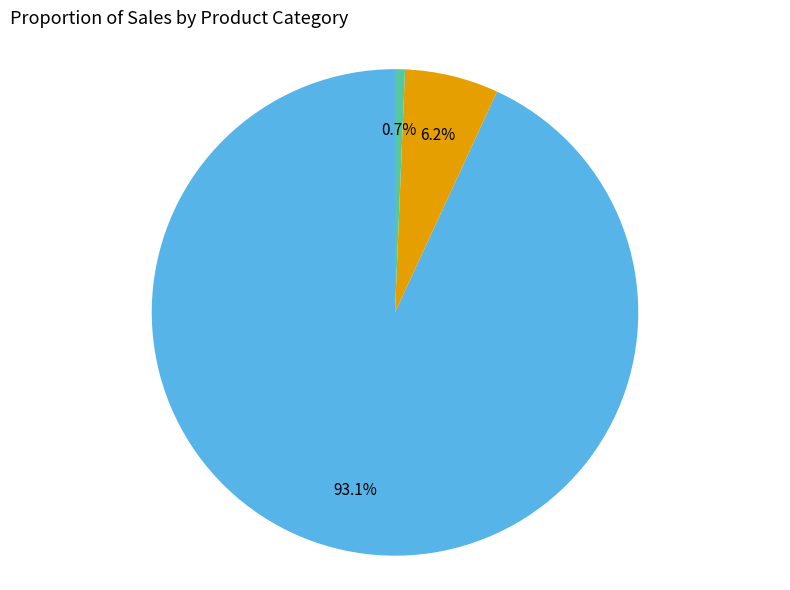

How many segments does this pie chart have?

3